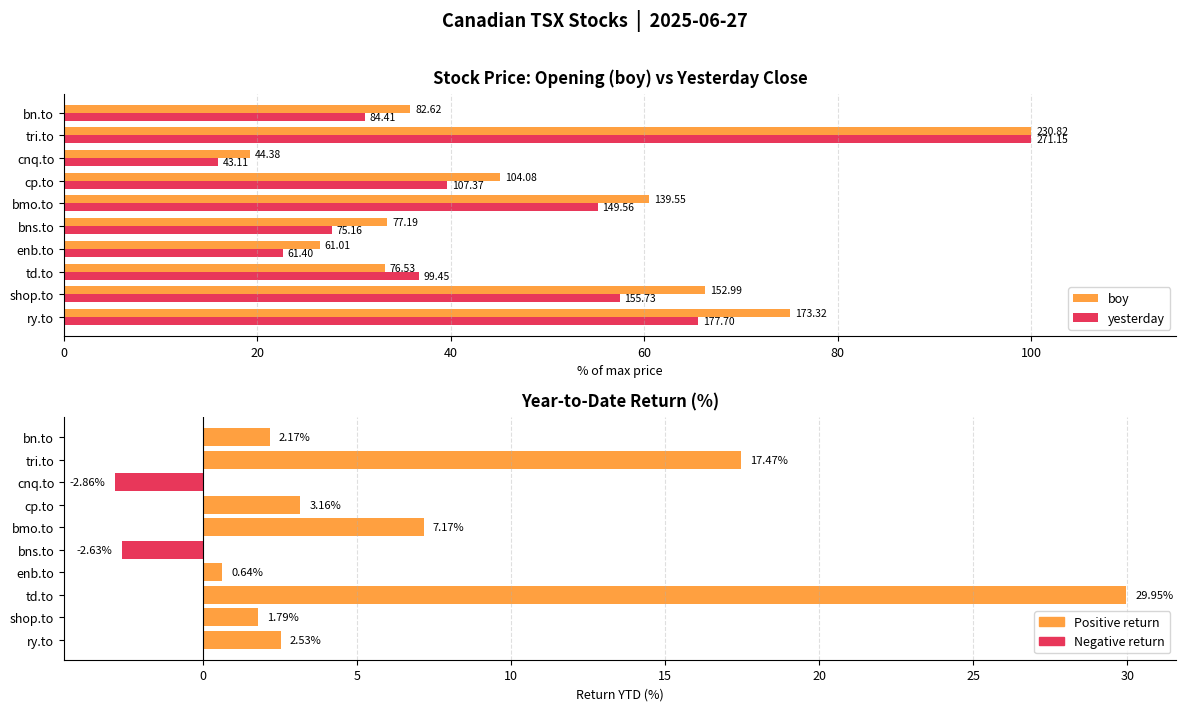

Does the chart contain stacked bars?

No